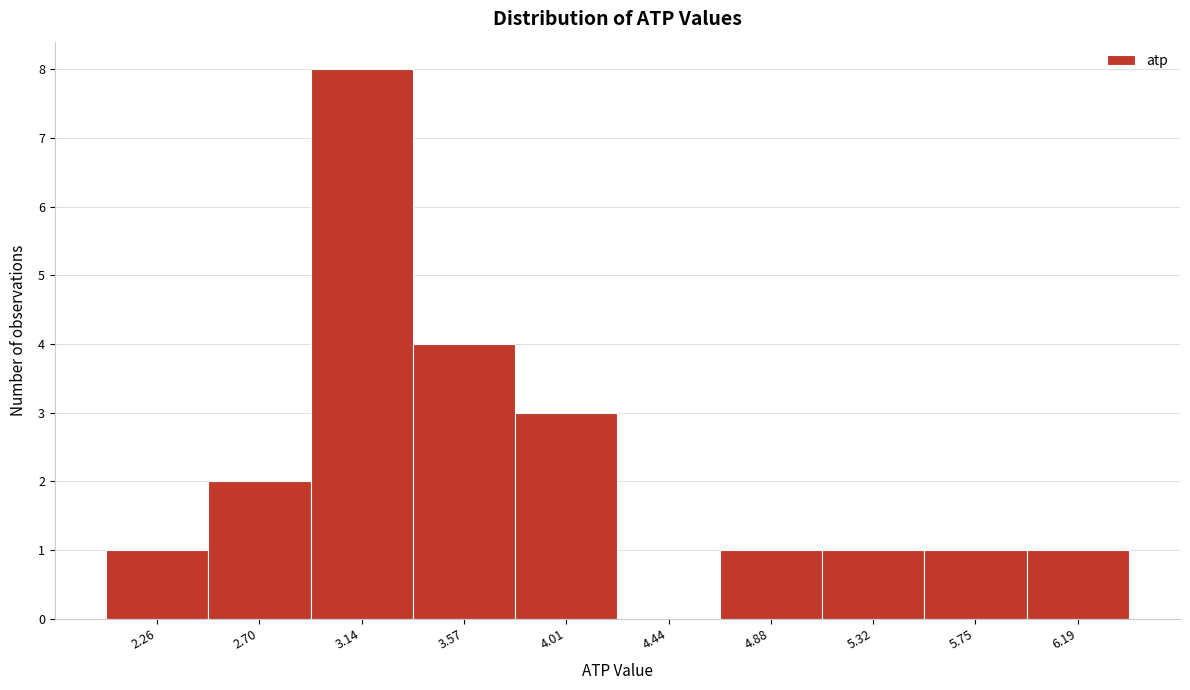

Reading left to right, list all the values displayed in this chart.

2.26=1	2.70=2	3.14=8	3.57=4	4.01=3	4.44=0	4.88=1	5.32=1	5.75=1	6.19=1